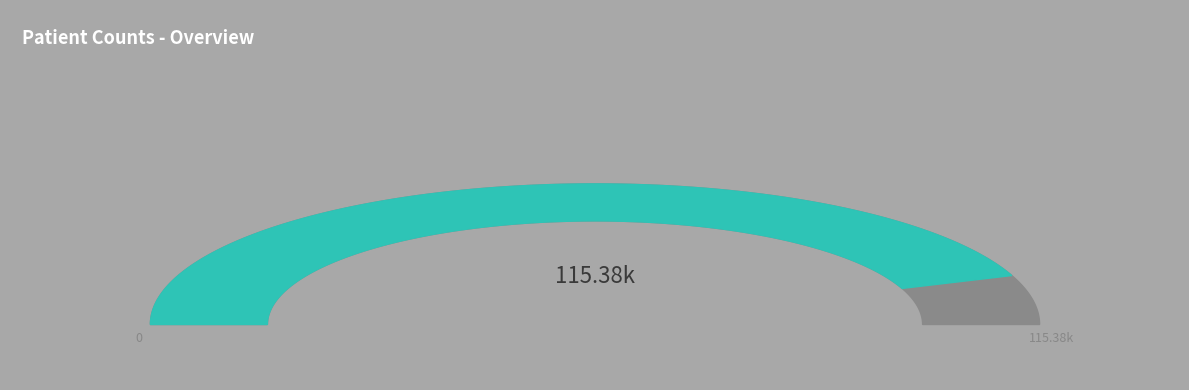

What is the change in value from count to countDied?

-102036